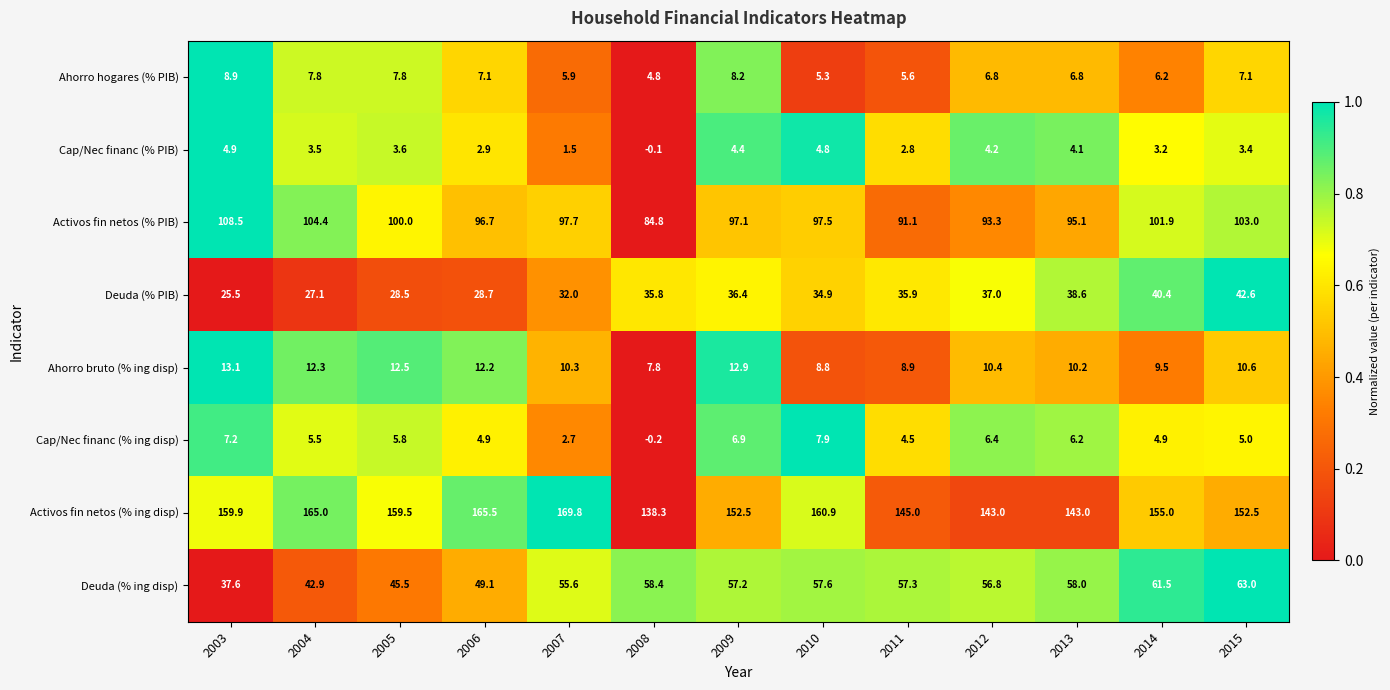

Which category has the lowest value across all series?

2008